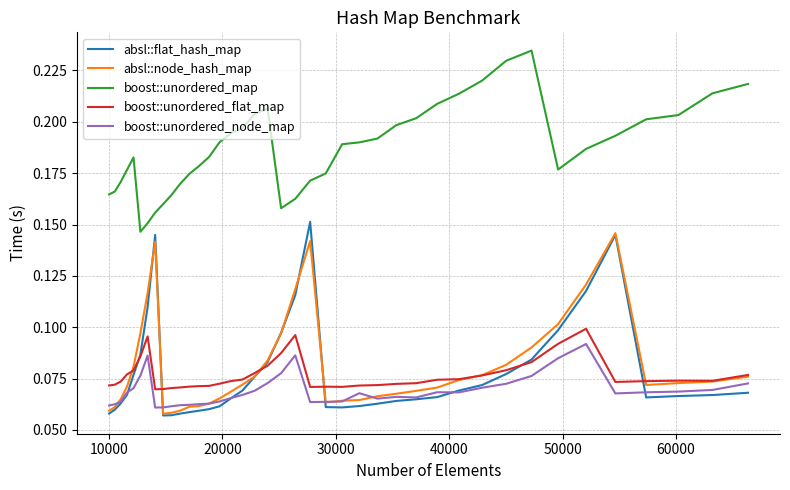

Does the chart have visible grid lines?

Yes